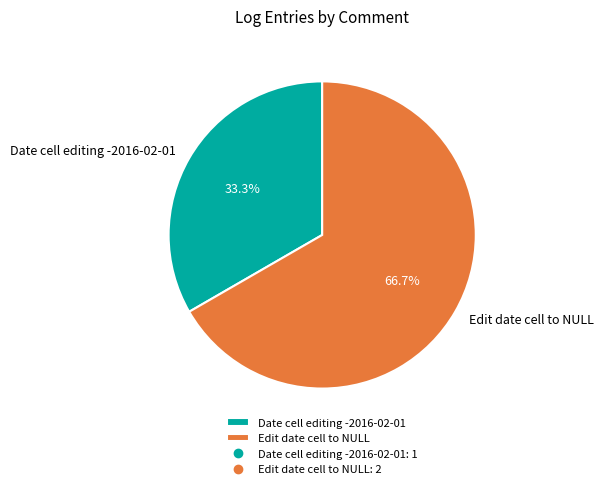

What percentage do Date cell editing -2016-02-01 and Edit date cell to NULL together represent?

100.0%